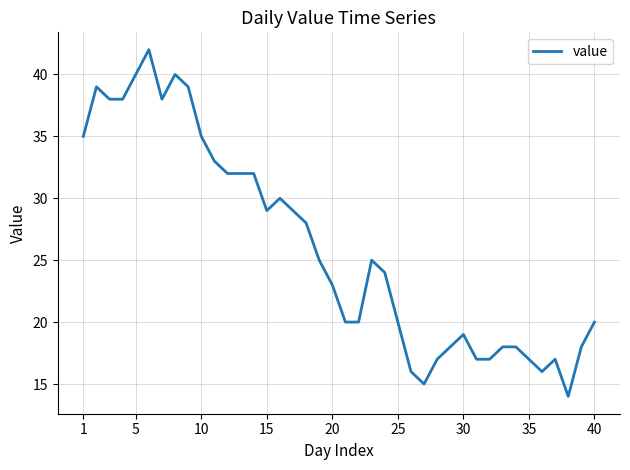

What is the difference between the maximum and minimum values?

28